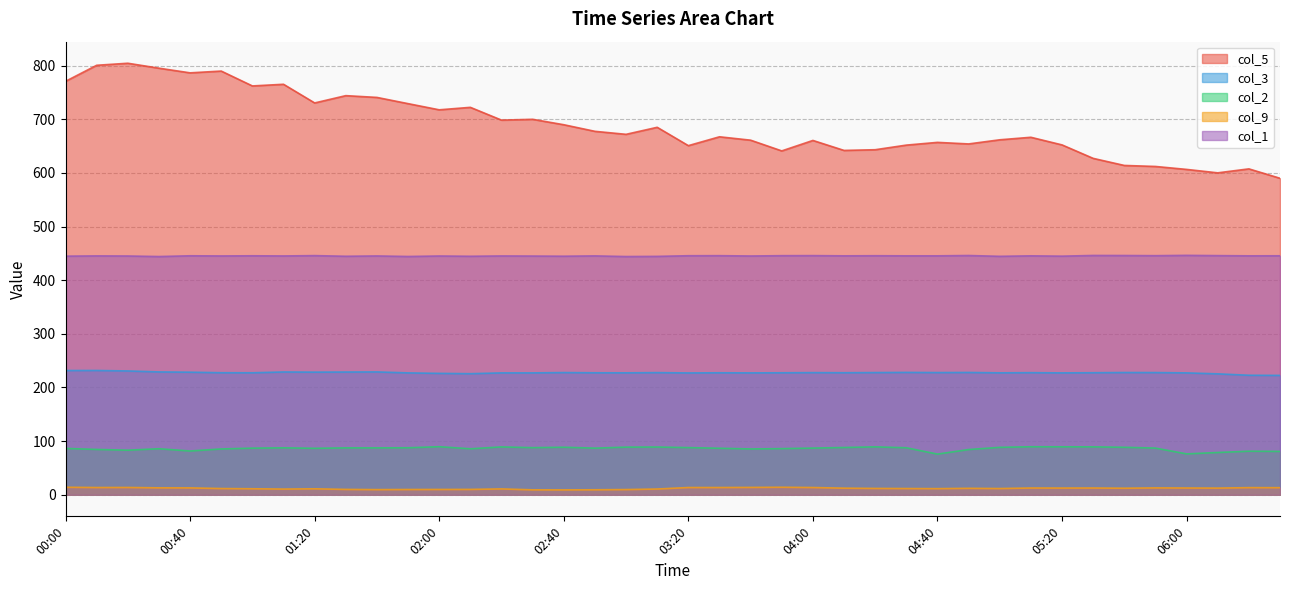

Between 01:40 and 02:50, which is larger?

01:40